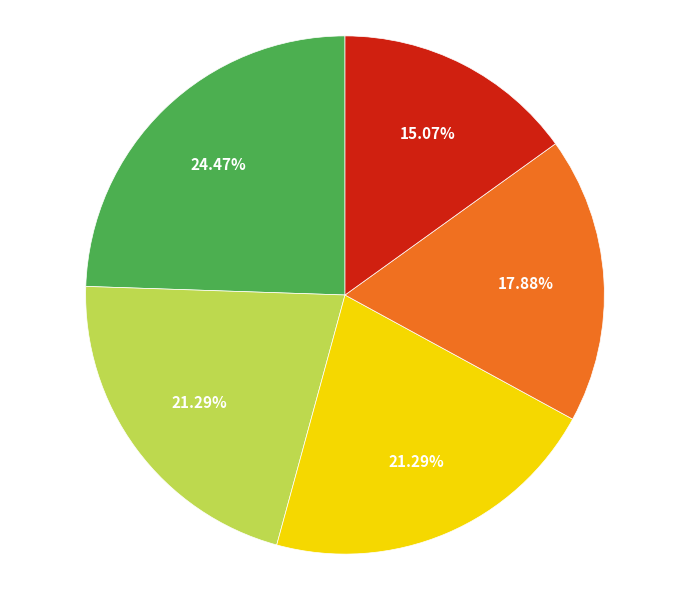

Is there any slice that represents more than half of the pie?

No